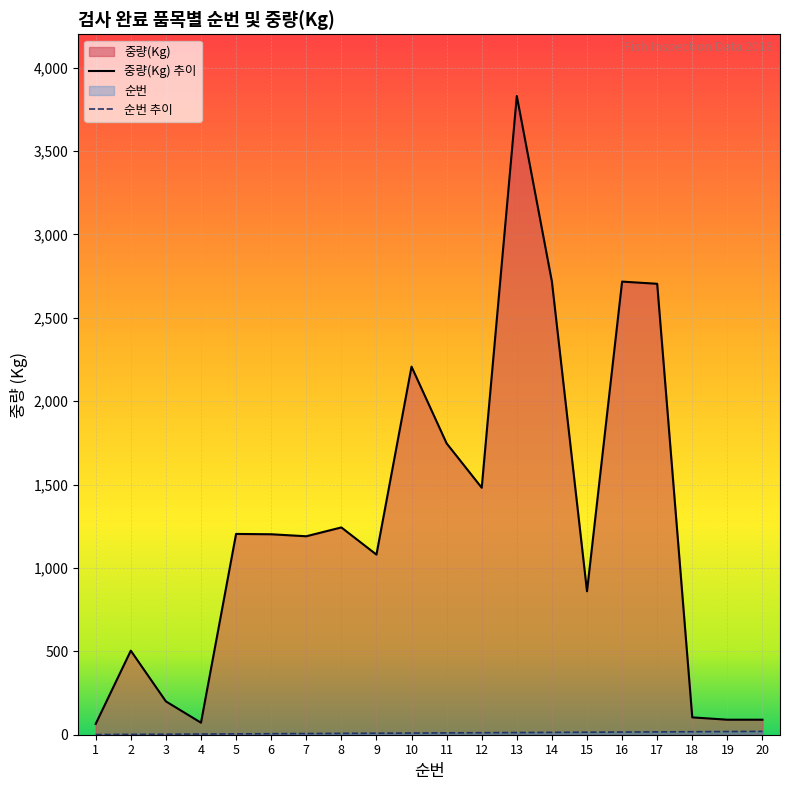

Reading left to right, transcribe all the data shown in this chart.

순번: 1	2	3	4	5	6	7	8	9	10	11	12	13	14	15	16	17	18	19	20
중량(Kg): 65	504	200	72	1204	1202	1190	1243	1080	2207	1747	1481	3830	2717	860	2717	2704	104	90	90